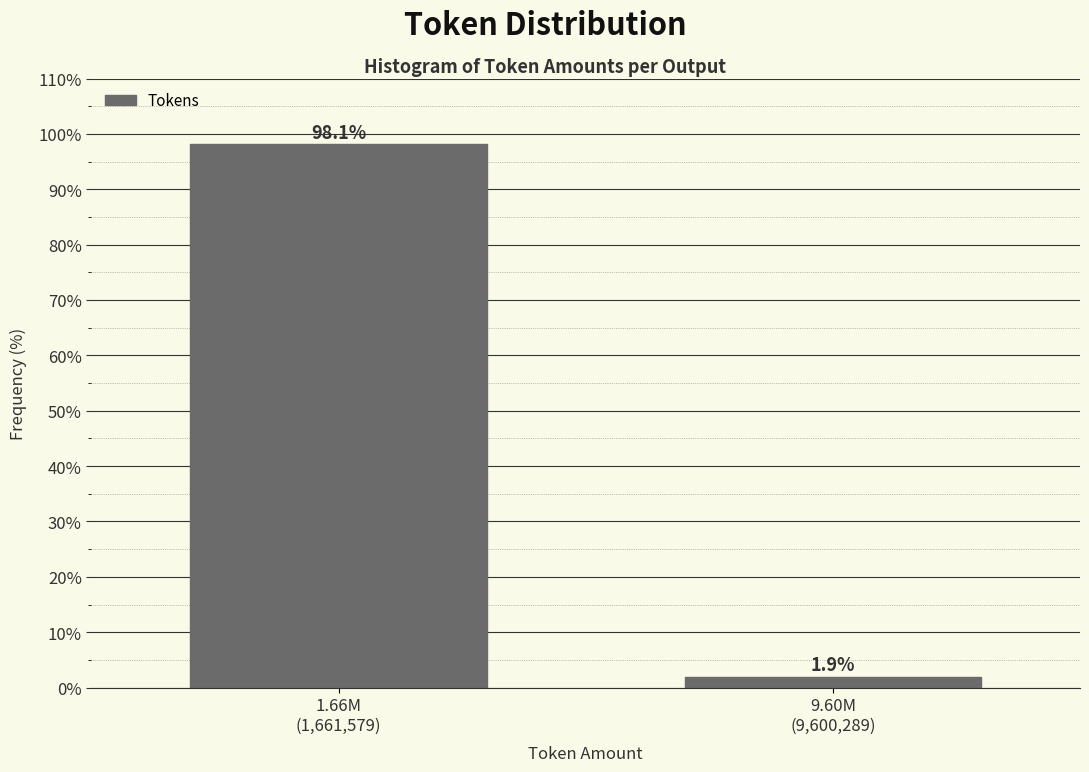

Reading left to right, extract all data points from this chart.

98.1	1.9